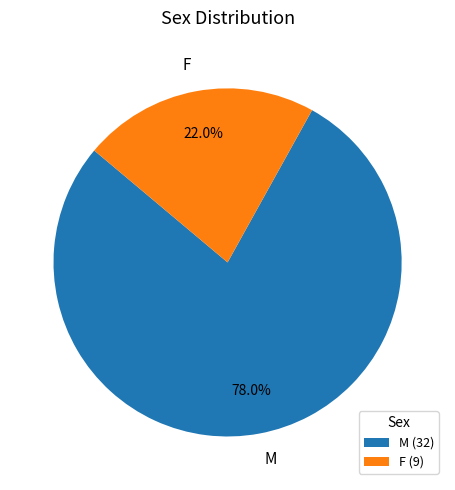

Is there any slice that represents more than half of the pie?

Yes